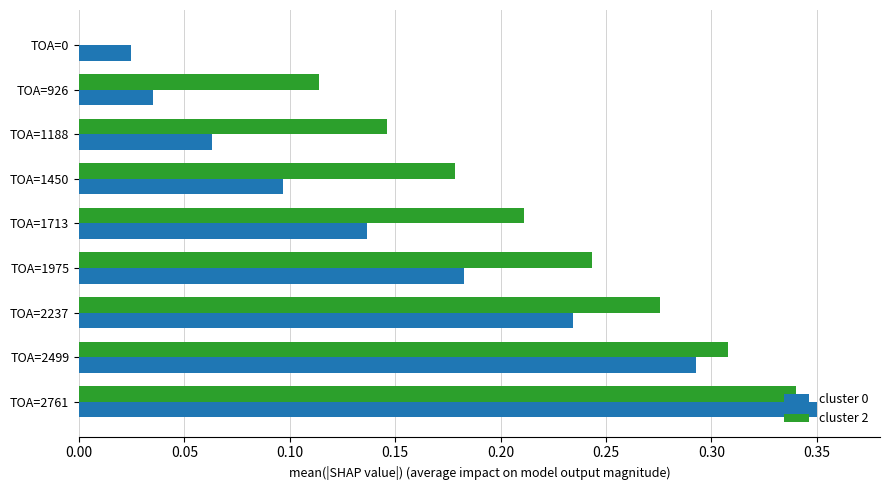

The cluster 0 series shows 0.1 at TOA=1188. True or false?

True